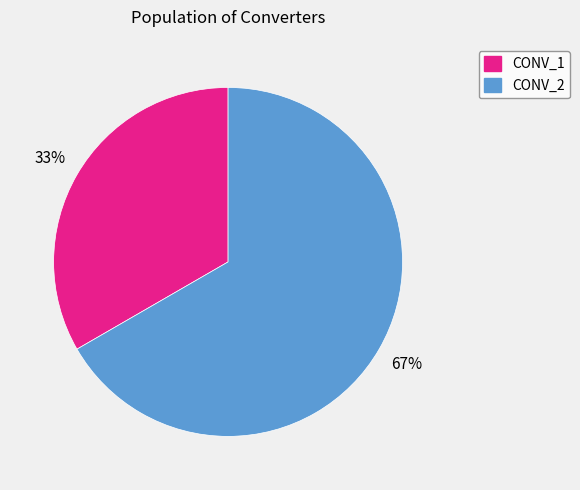

Is the sum of CONV_1 and CONV_2 greater than half?

Yes